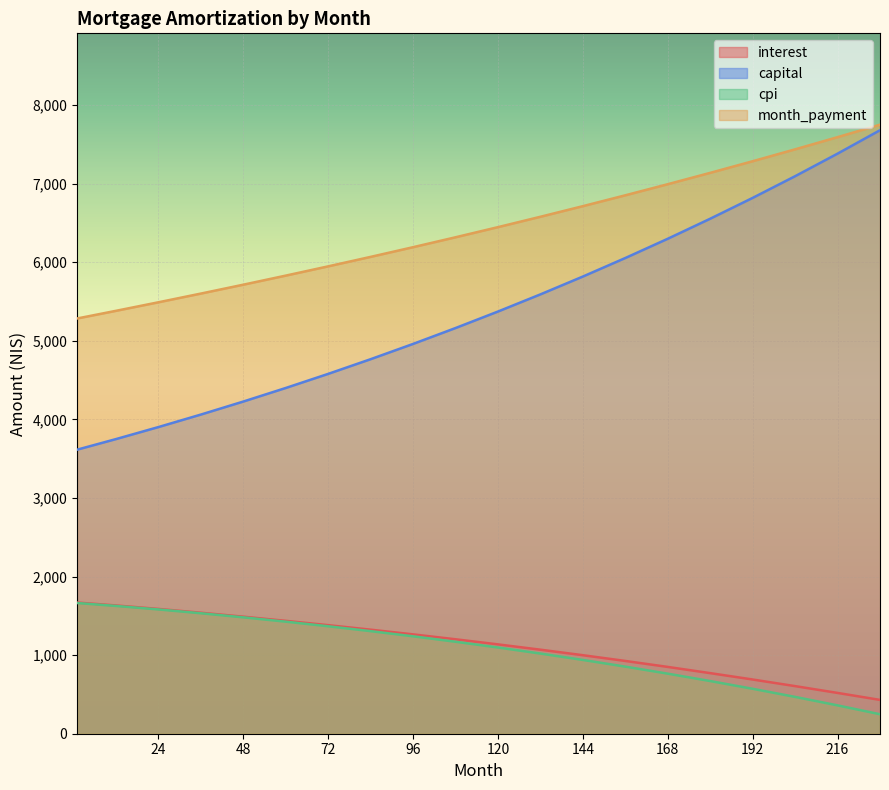

At which category is the sum across all series the highest?

228